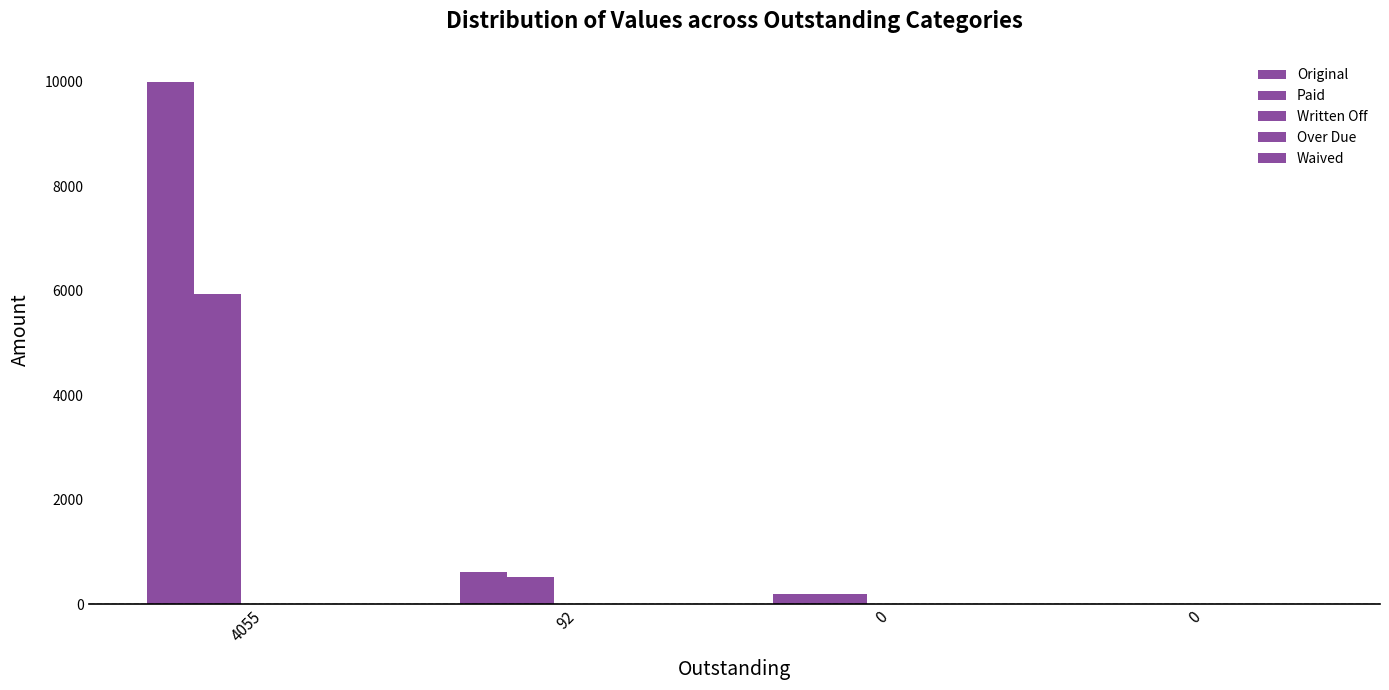

Reading right to left, what are all the values shown in this chart?

Original: 0	200	611	10000
Paid: 0	200	519	5945
Written Off: 0	0	0	0
Over Due: 0	0	0	0
Waived: 0	0	0	0